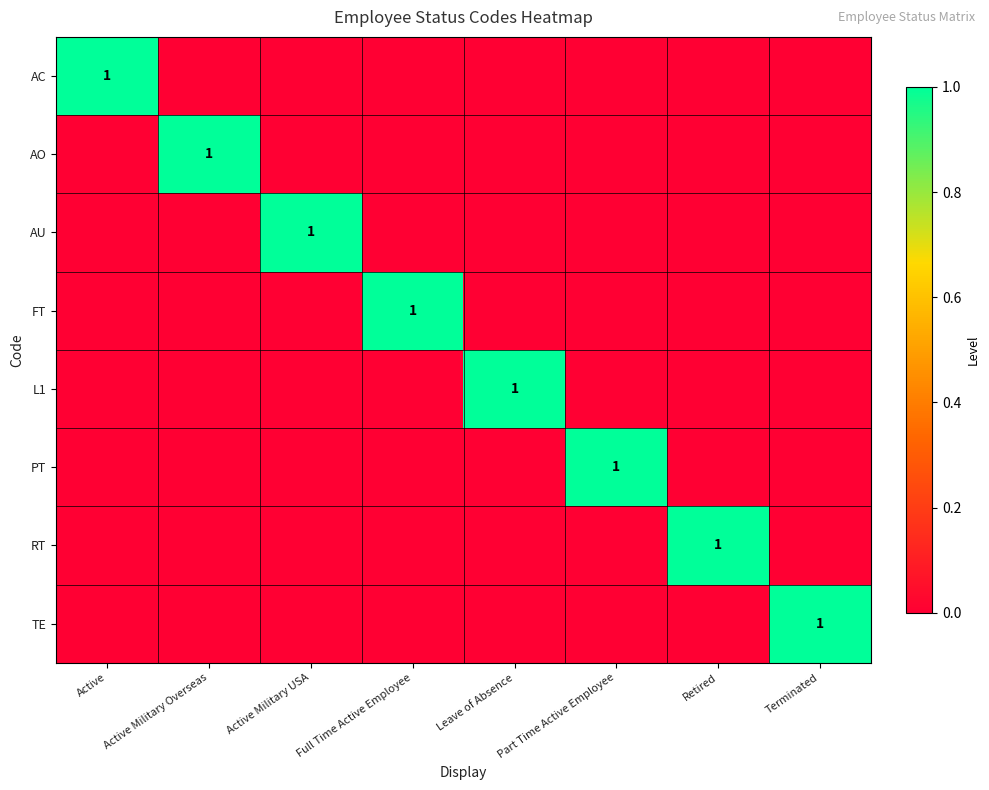

List the labels in order of FT value, smallest first.

Active, Active Military Overseas, Active Military USA, Leave of Absence, Part Time Active Employee, Retired, Terminated, Full Time Active Employee